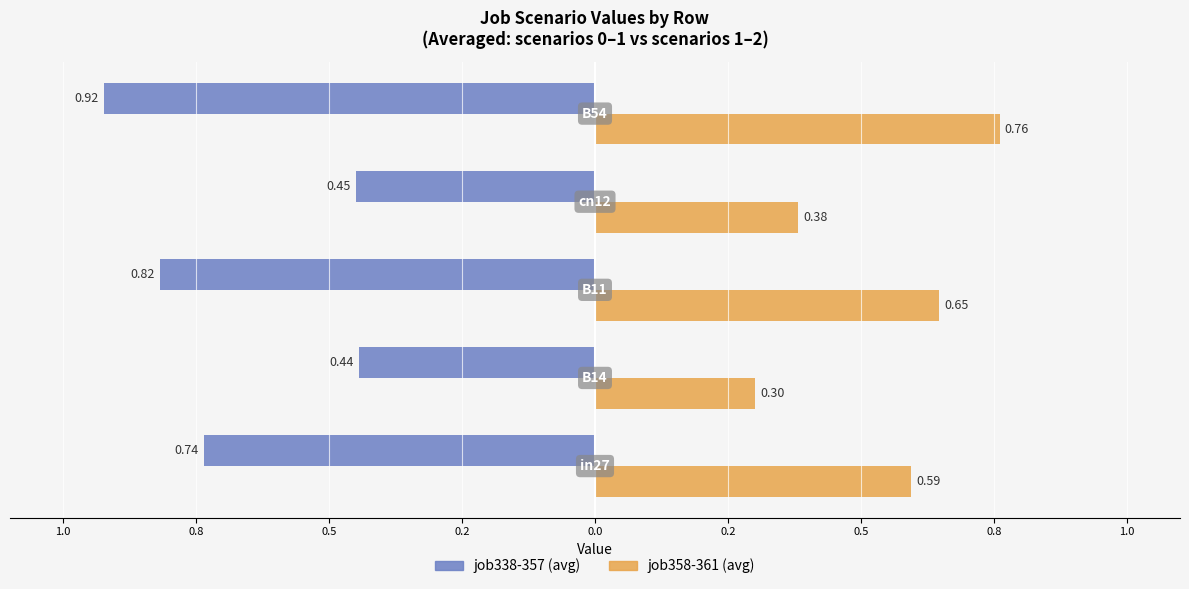

Are the bars grouped side by side (vs. stacked)?

Yes